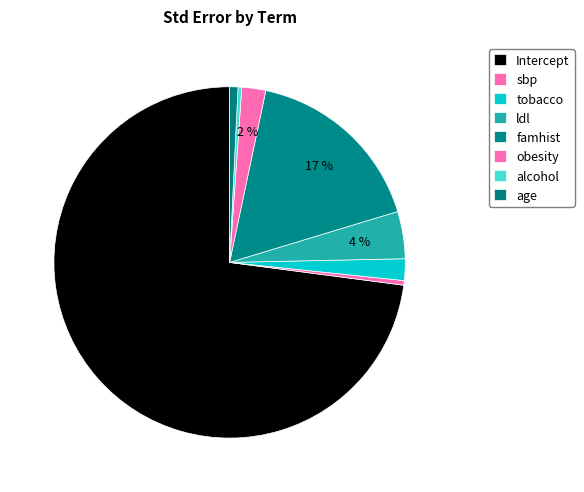

What is the largest slice in the pie chart?

Intercept